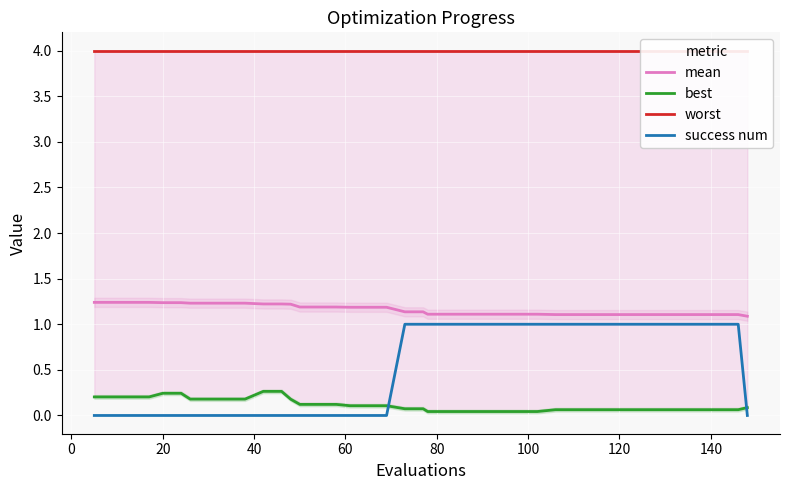

Which series has the largest total across all categories?

worst